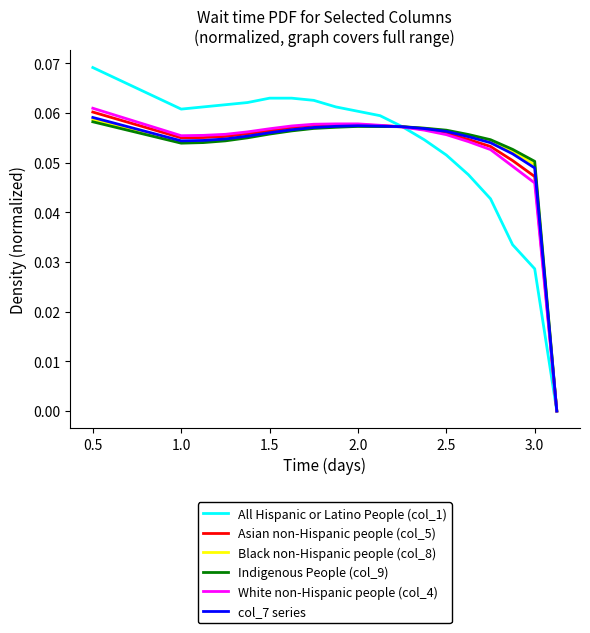

Which series has the widest spread of values?

All Hispanic or Latino People (col_1)